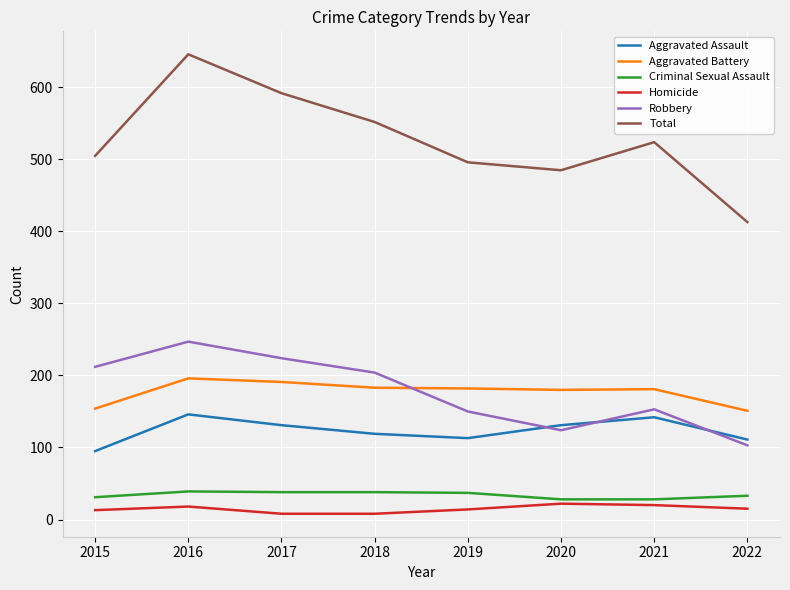

What is the maximum value shown in the chart?

646